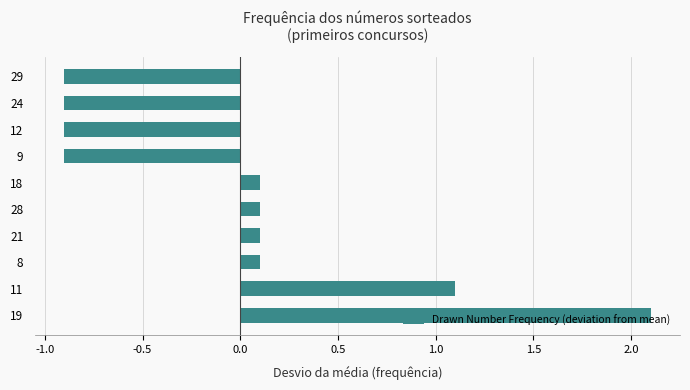

How many bars are there in total?

10